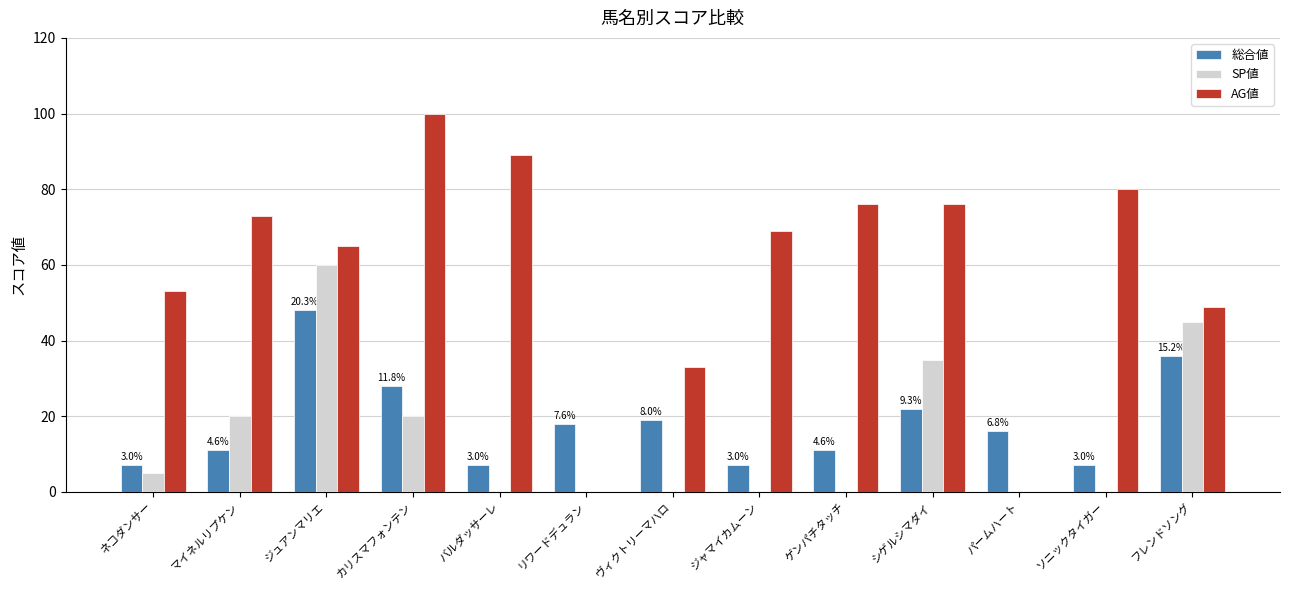

The AG値 series shows 53 at ネコダンサー. True or false?

True